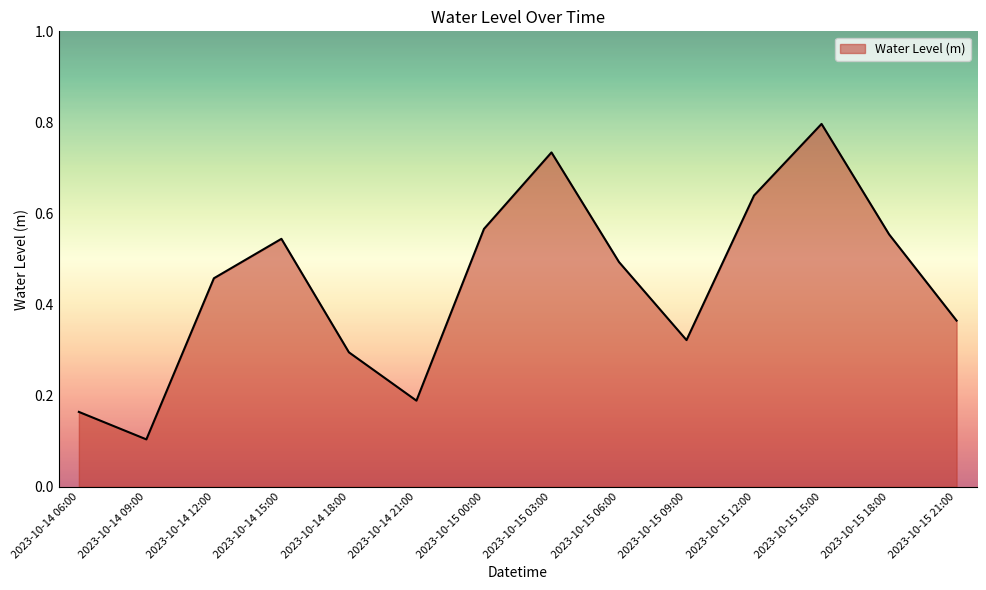

Which label corresponds to the largest value in the chart?

2023-10-15 15:00